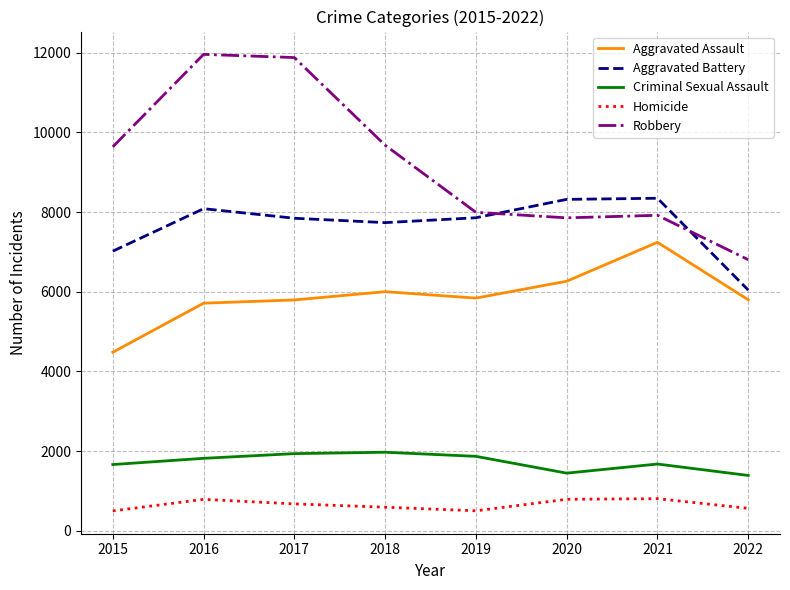

What is the lowest value of the Aggravated Battery series?

6042